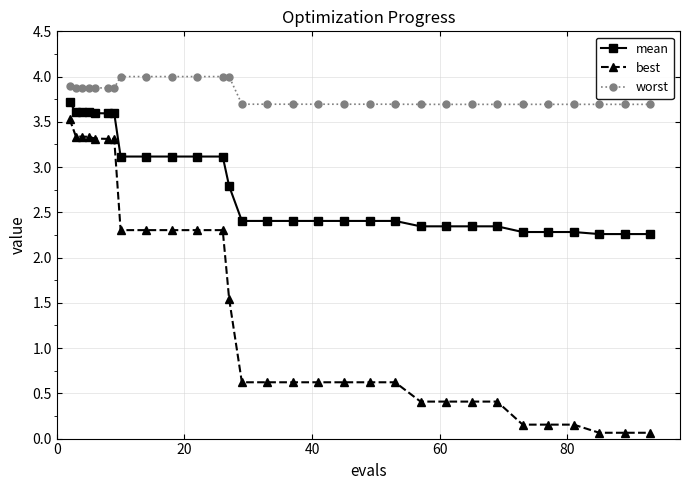

How many series are shown in this chart?

3